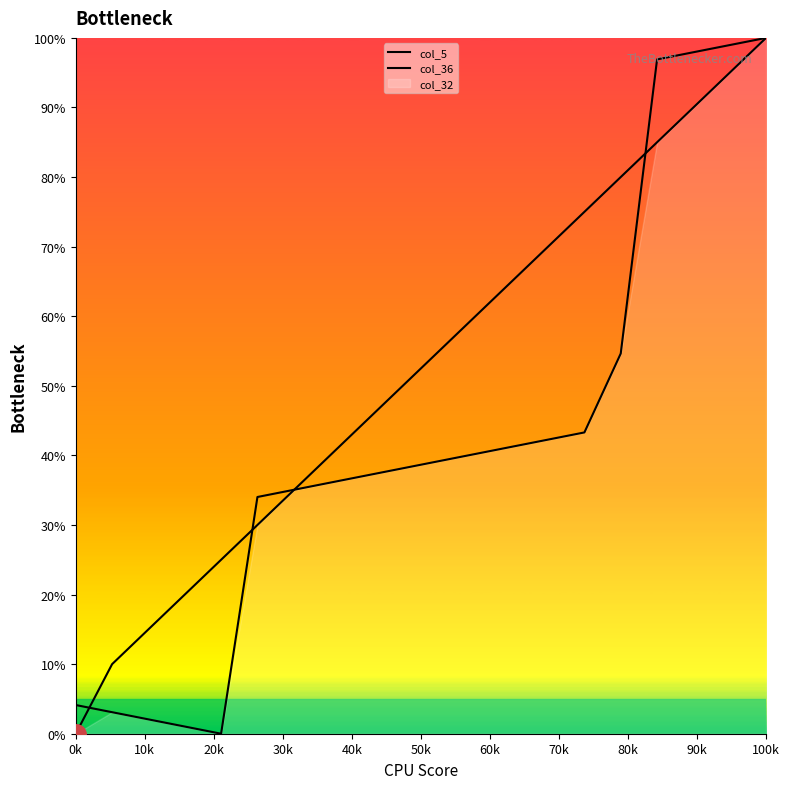

Which has a higher value, 80k or 50k?

80k